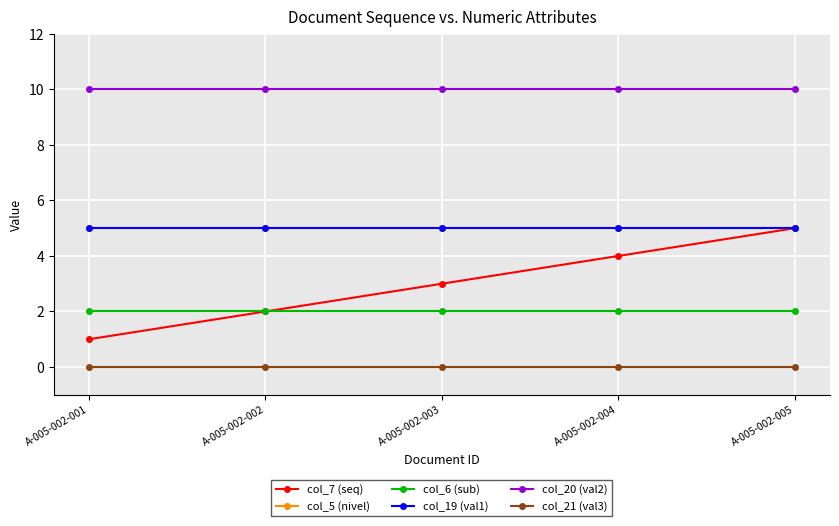

What is the lowest value of the col_19 (val1) series?

5